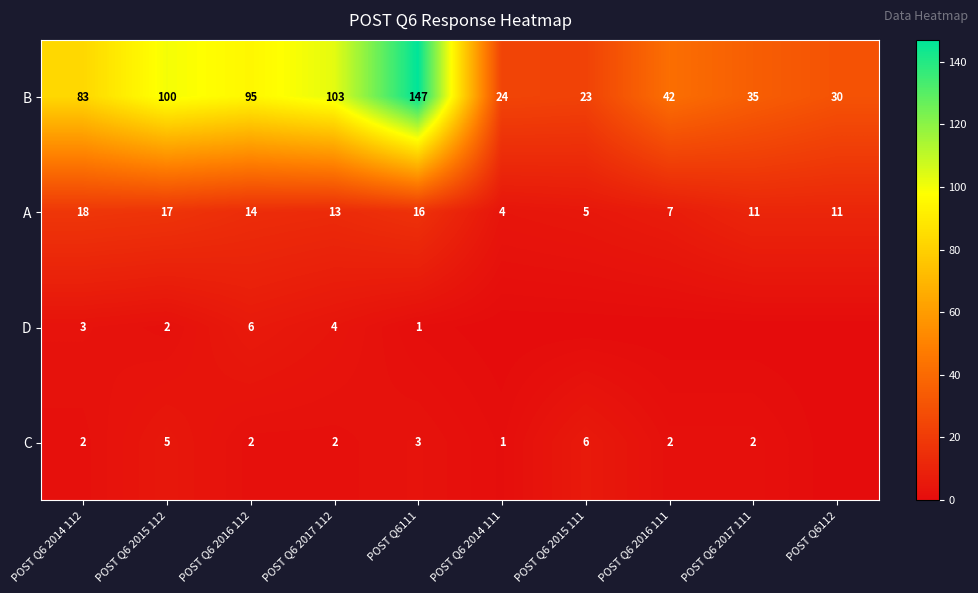

What is the sum of all B values?

682